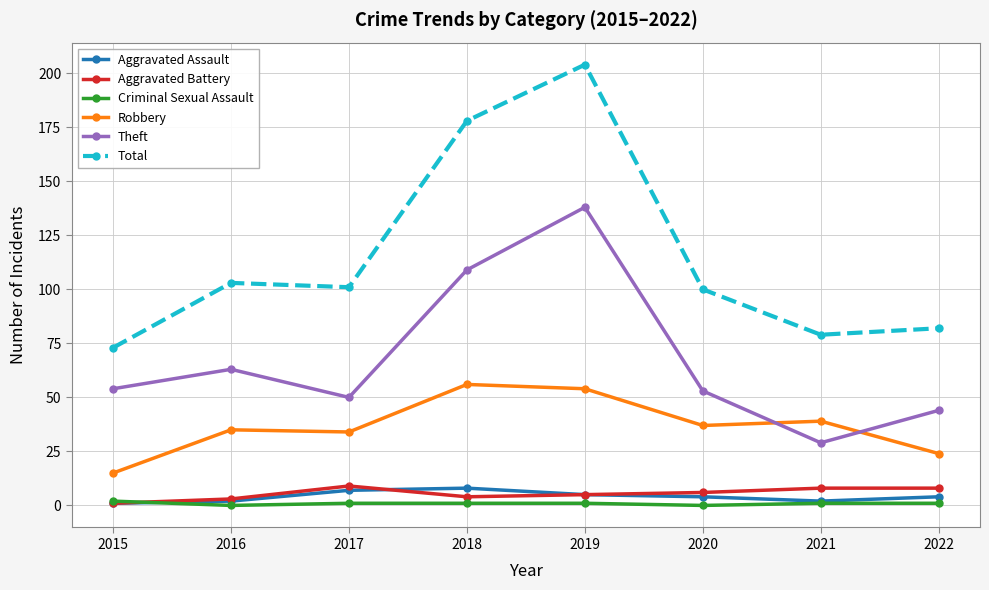

Which series has the largest total across all categories?

Total